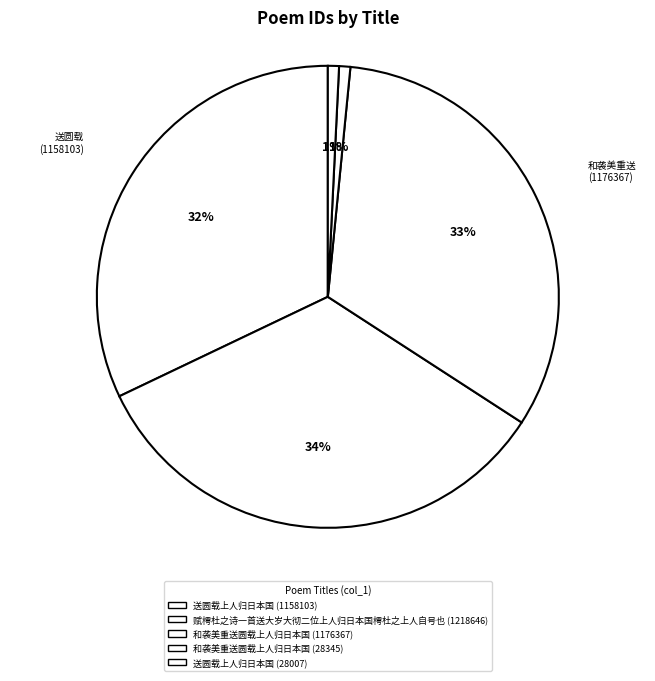

To the nearest percent, what portion does 和袭美重送圆载上人归日本国 (28345) represent?

1%